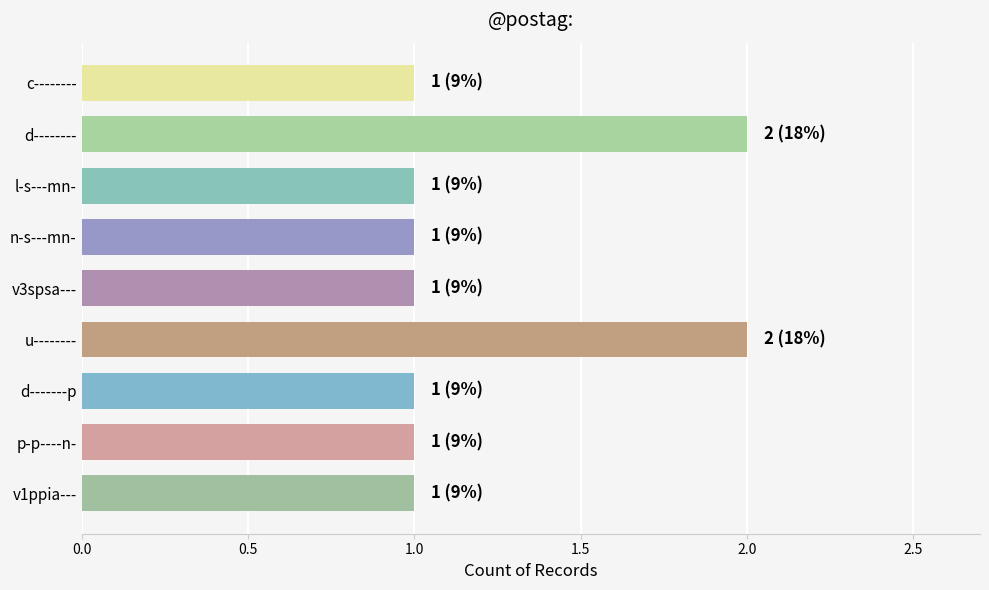

What is the ratio of the value at d-------p to the value at p-p----n-?

1.0